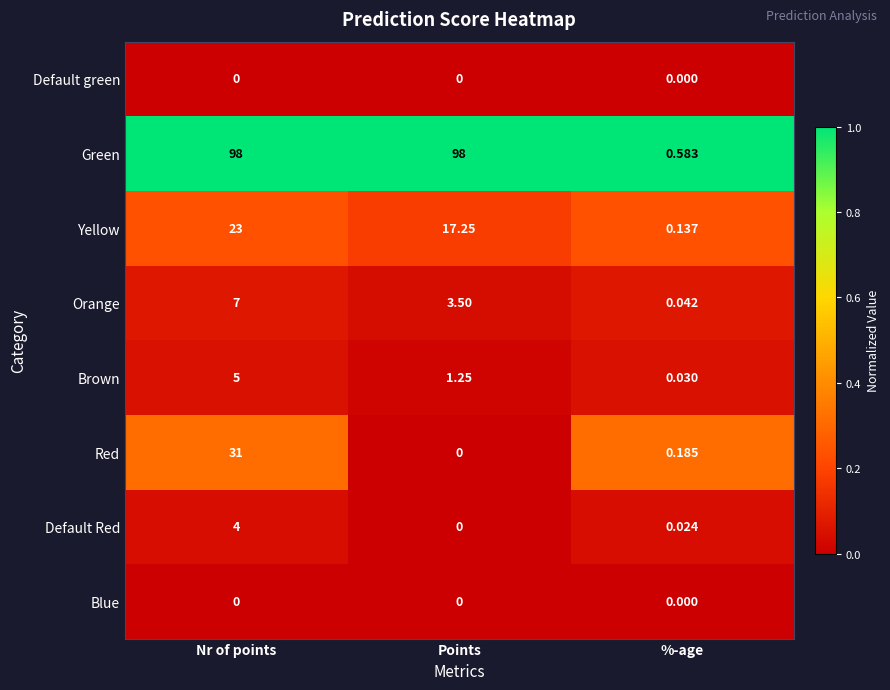

Which series has the widest spread of values?

Green